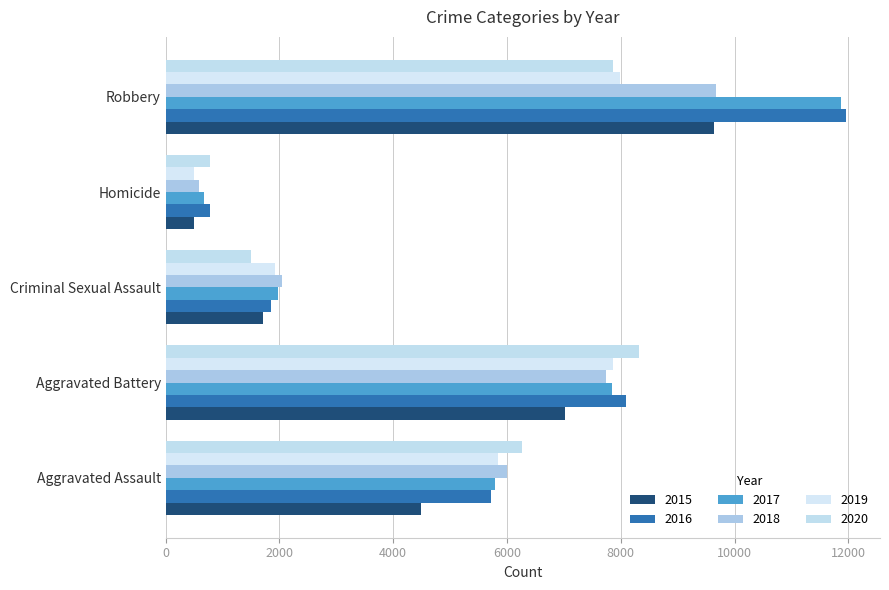

Which category has the lowest value in the 2016 series?

Homicide